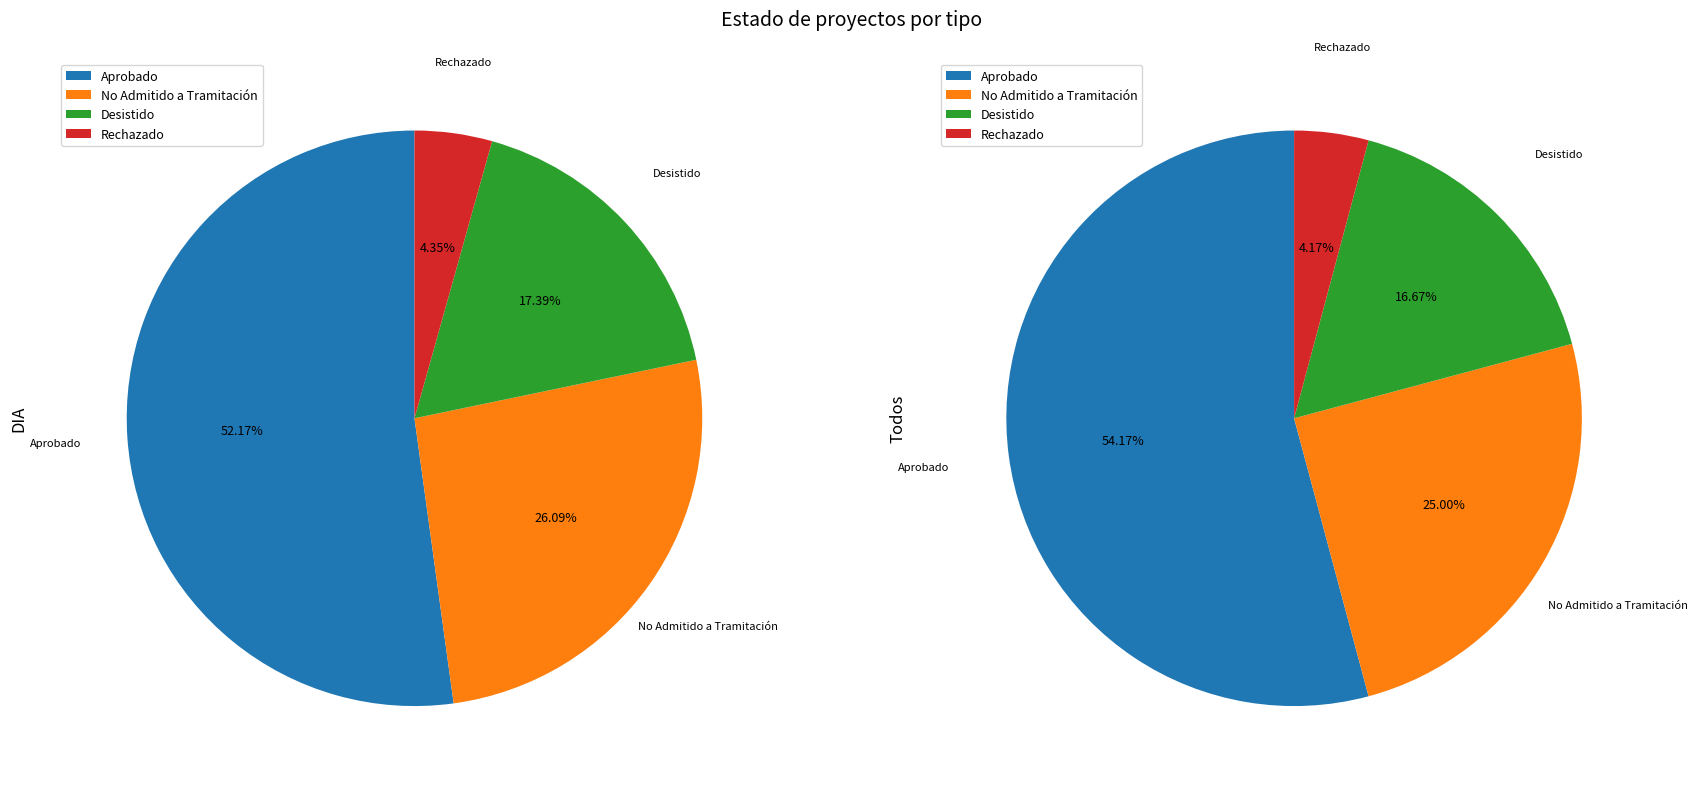

How many segments does this pie chart have?

4